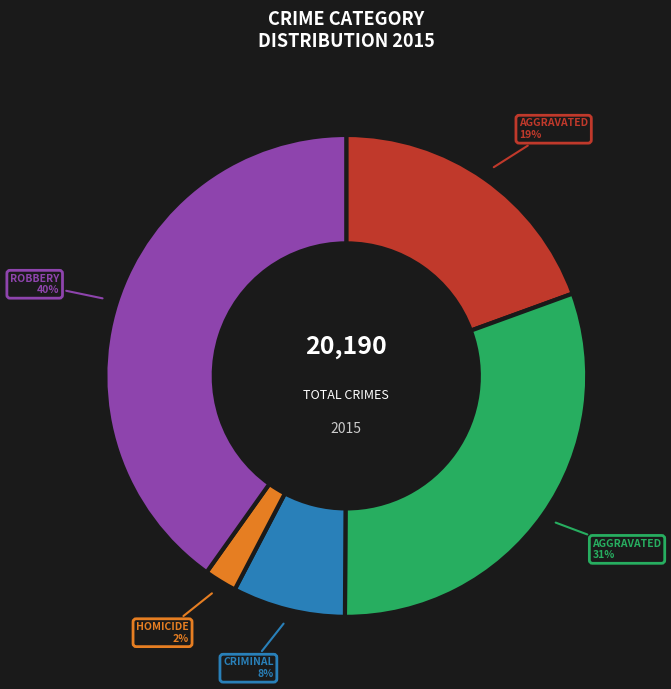

To the nearest percent, what is the difference between the largest and smallest slice percentages?

38%